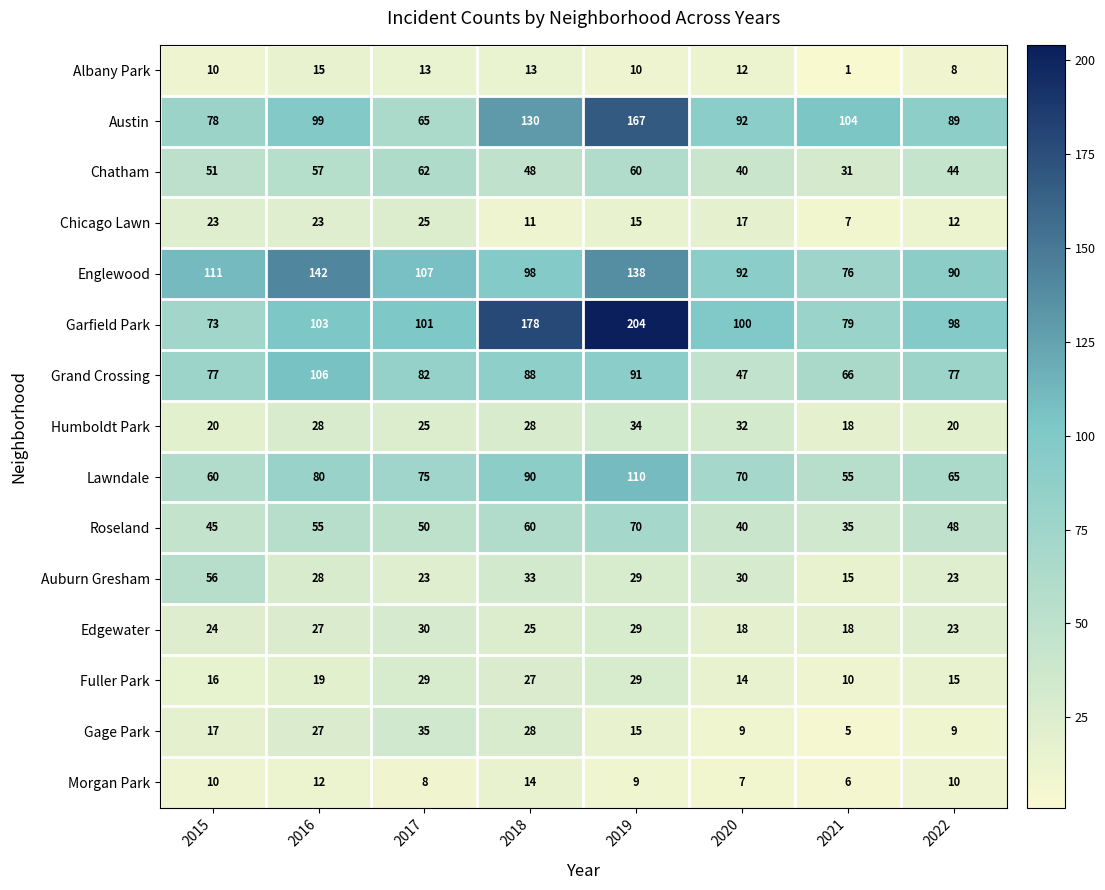

What is the difference between the maximum and minimum values in the Albany Park series?

14